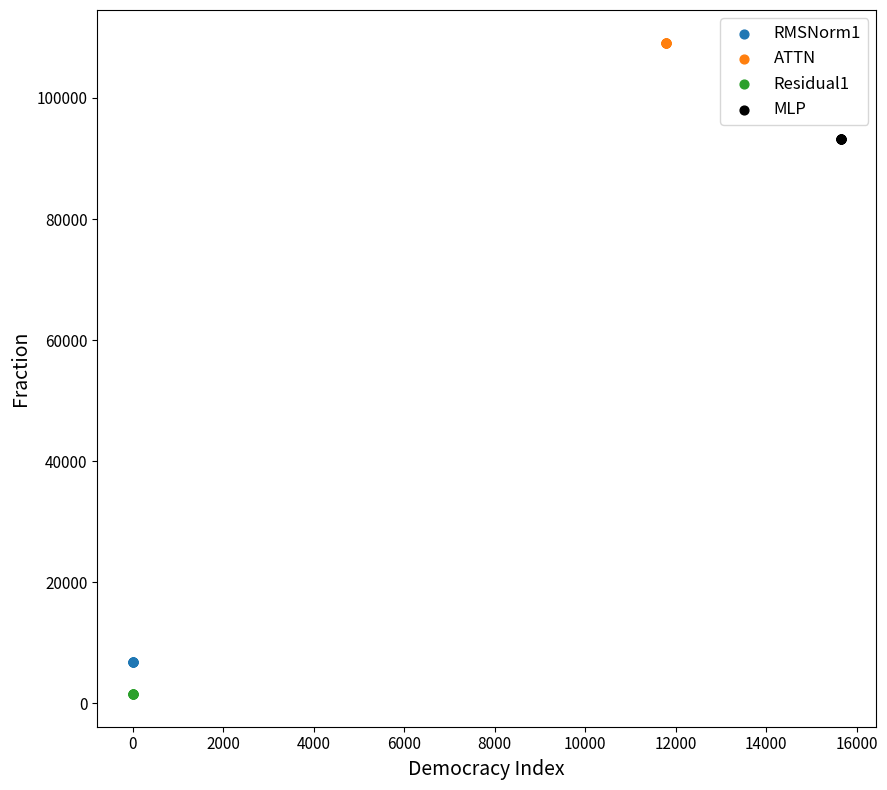

Which series reaches the minimum Y coordinate?

Residual1